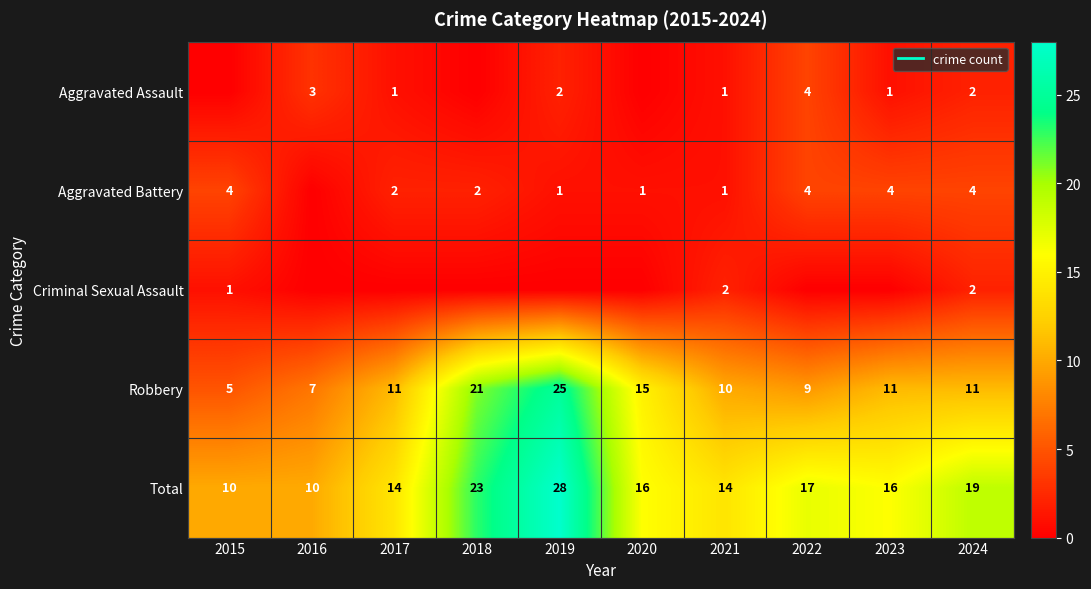

How many distinct data groups are displayed?

5